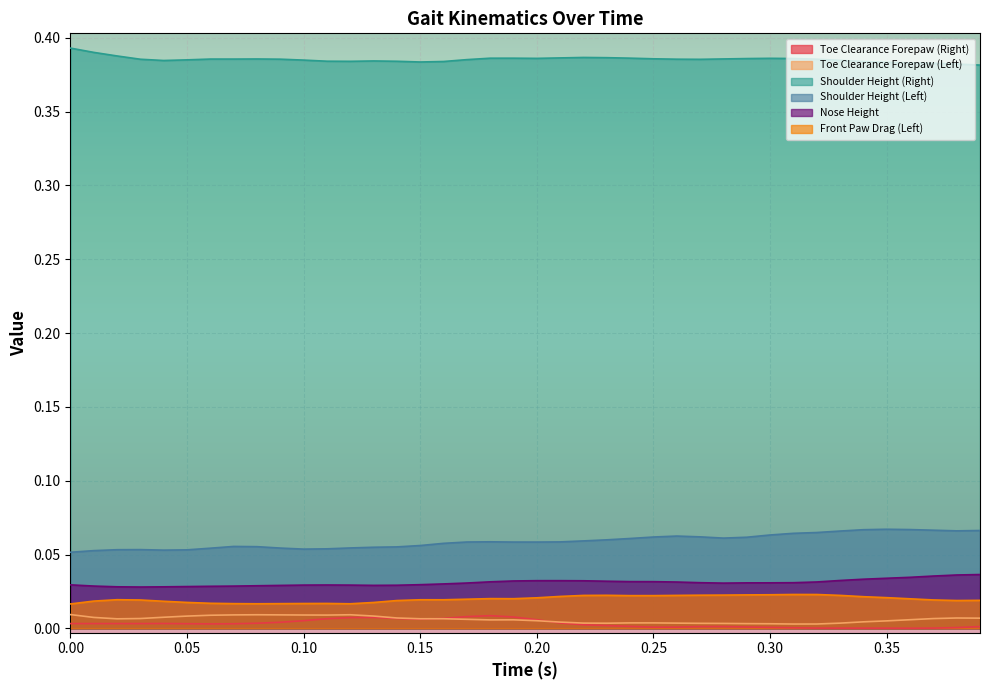

Which series has the largest total across all categories?

Shoulder Height (Right)